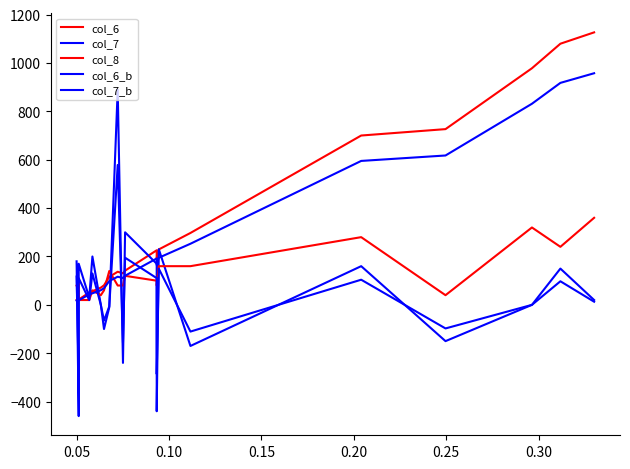

True or false: col_6_b has more than 2 points higher than both neighbors.

True